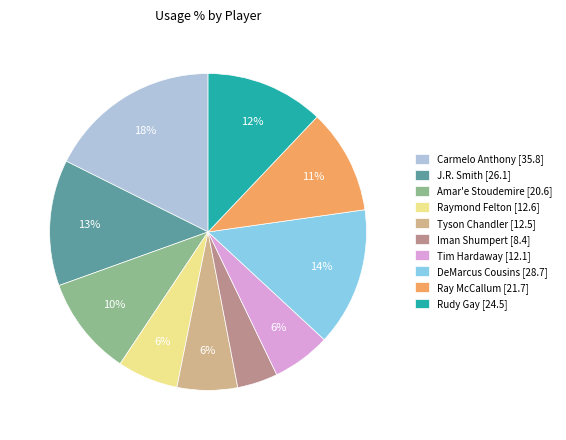

Is there a majority slice in this chart?

No